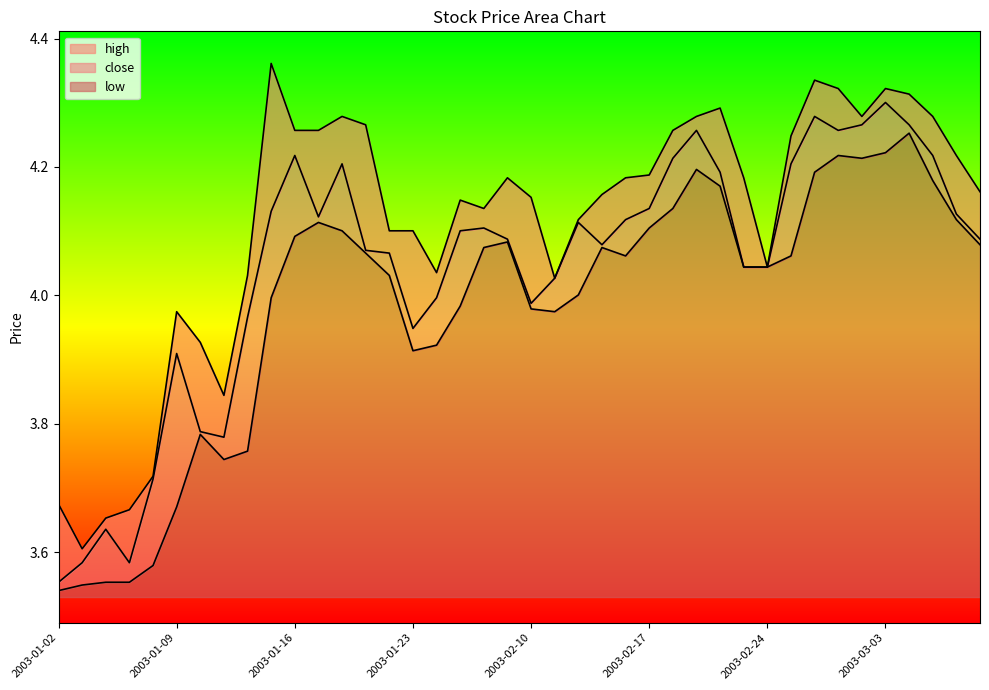

True or false: close and high intersect in this chart.

False